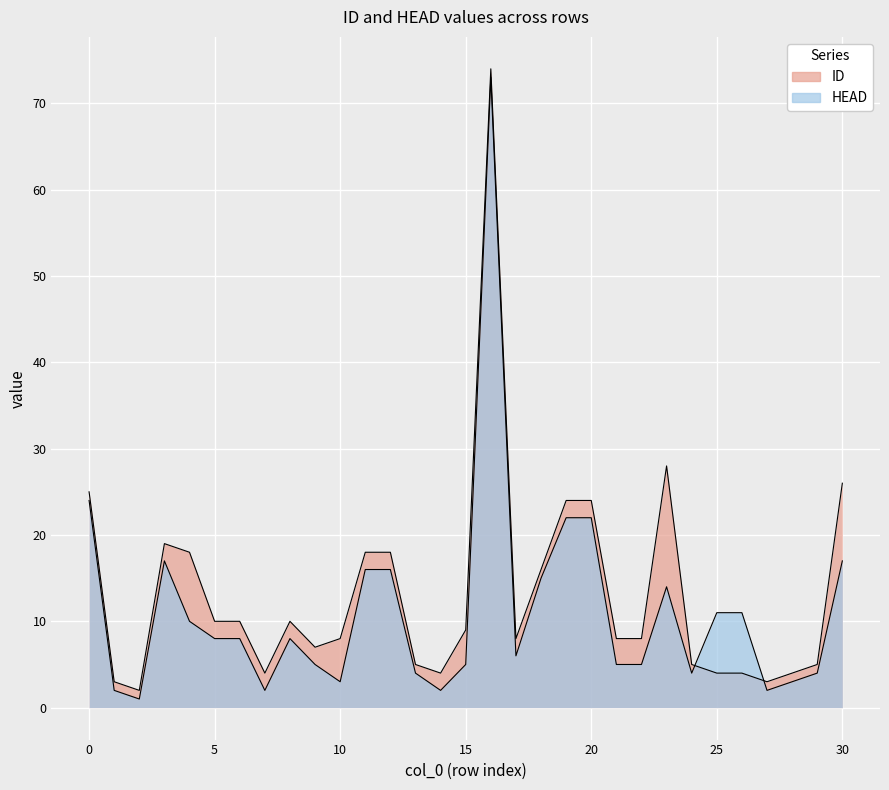

Count the number of data series in this chart.

2